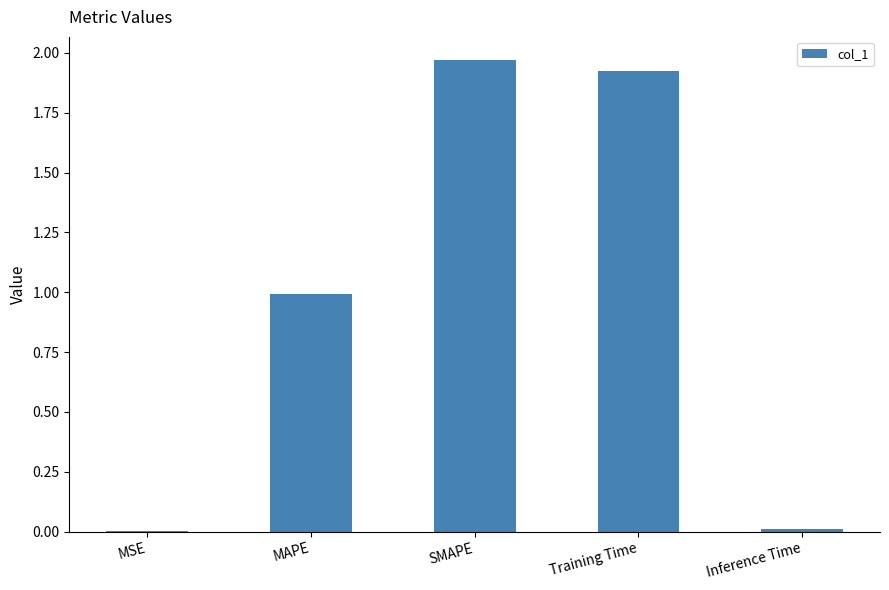

What is the sum of all values?

4.9